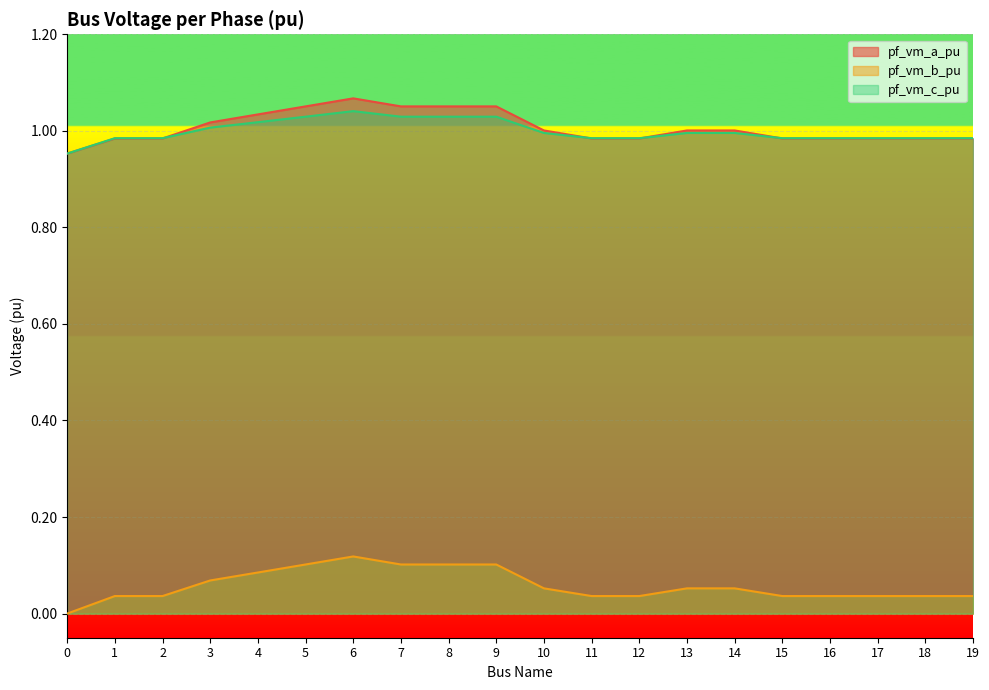

At which label does pf_vm_a_pu reach its peak?

6